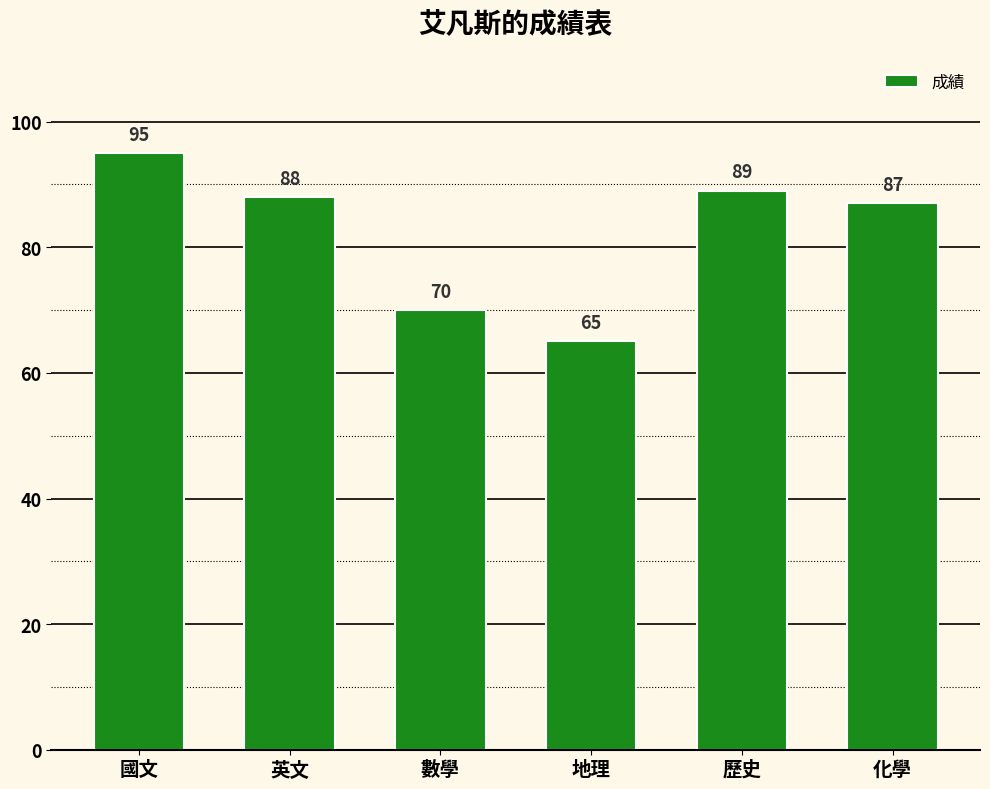

What is the label of the 3rd bar from the right?

地理